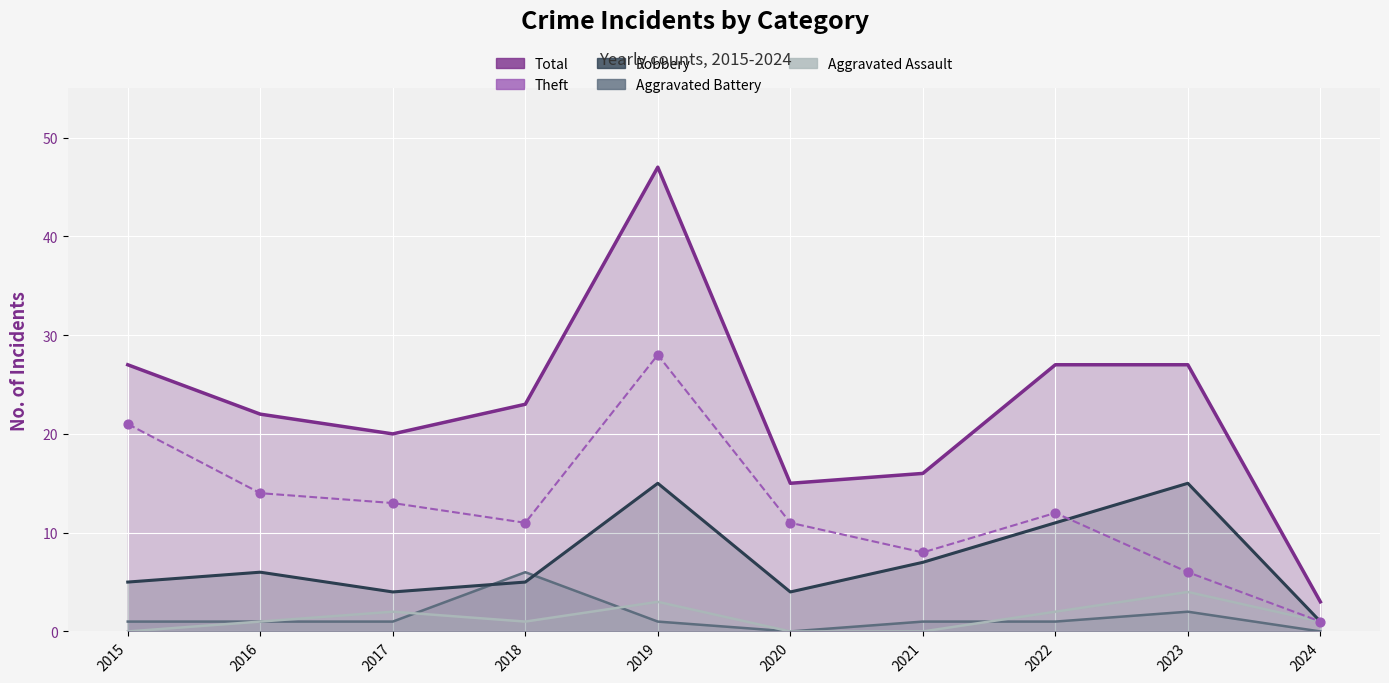

Is the value of Robbery at 2020 greater than the value of Total at 2016?

No